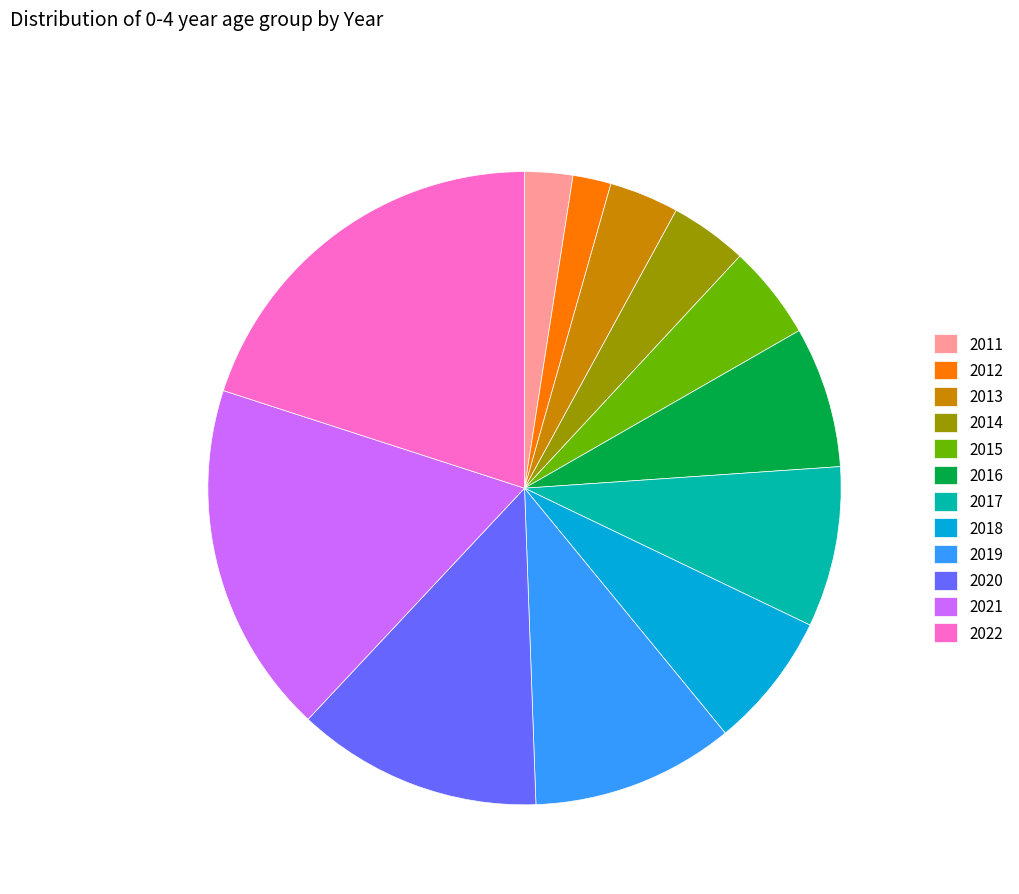

How many segments does this pie chart have?

12